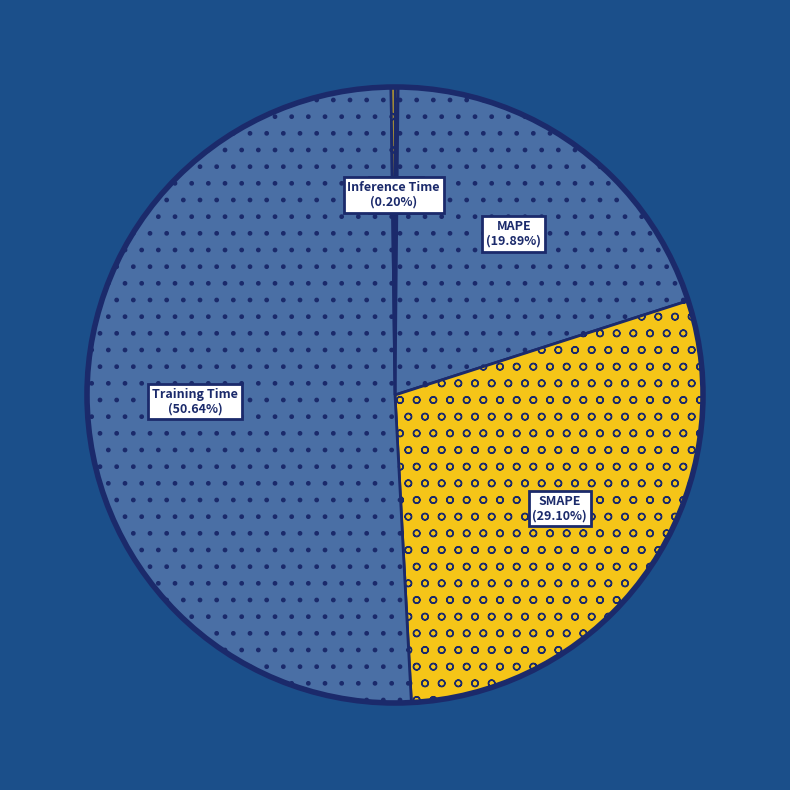

Which has a higher value, Training Time or MAPE?

Training Time